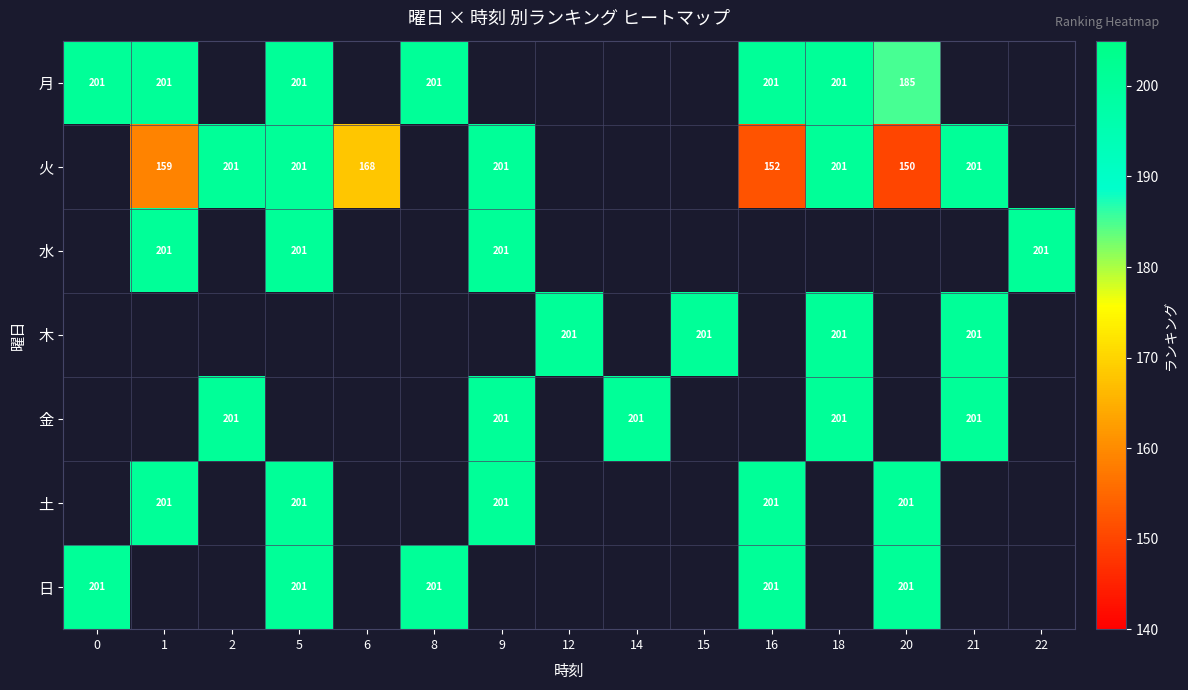

The value of 日 at 5 is 201. True or false?

True